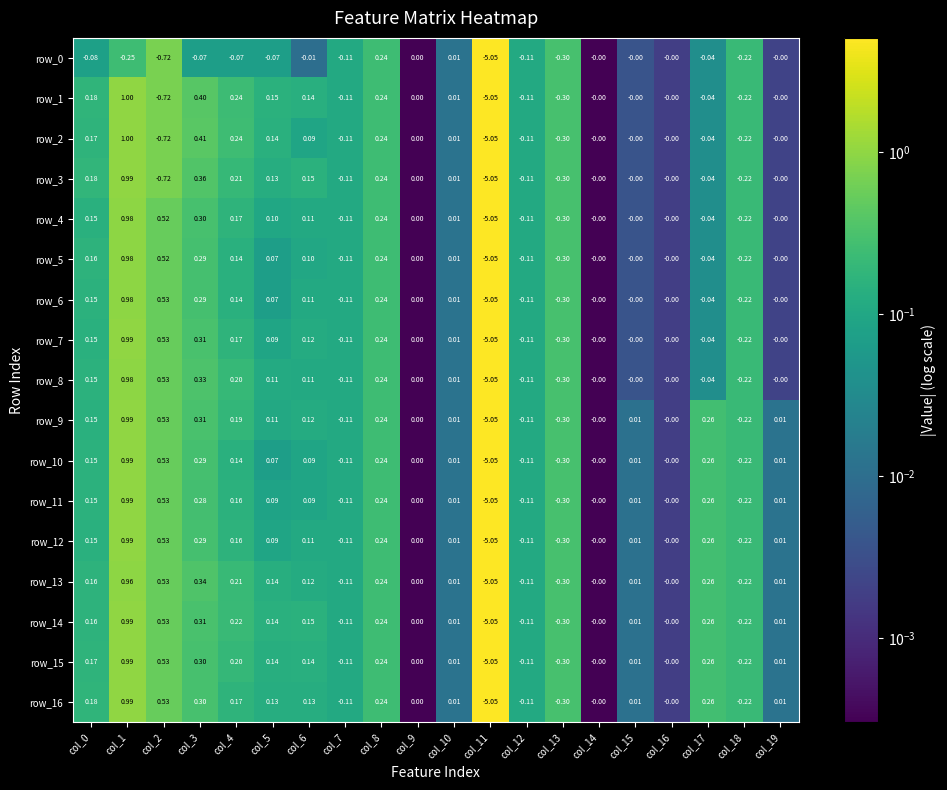

Reading left to right, transcribe all the data shown in this chart.

row_0: col_0=0.1	col_1=0.2	col_2=0.7	col_3=0.1	col_4=0.1	col_5=0.1	col_6=0.0	col_7=0.1	col_8=0.2	col_9=0.0	col_10=0.0	col_11=5.1	col_12=0.1	col_13=0.3	col_14=0.0	col_15=0.0	col_16=0.0	col_17=0.0	col_18=0.2	col_19=0.0
row_1: col_0=0.2	col_1=1.0	col_2=0.7	col_3=0.4	col_4=0.2	col_5=0.1	col_6=0.1	col_7=0.1	col_8=0.2	col_9=0.0	col_10=0.0	col_11=5.1	col_12=0.1	col_13=0.3	col_14=0.0	col_15=0.0	col_16=0.0	col_17=0.0	col_18=0.2	col_19=0.0
row_2: col_0=0.2	col_1=1.0	col_2=0.7	col_3=0.4	col_4=0.2	col_5=0.1	col_6=0.1	col_7=0.1	col_8=0.2	col_9=0.0	col_10=0.0	col_11=5.1	col_12=0.1	col_13=0.3	col_14=0.0	col_15=0.0	col_16=0.0	col_17=0.0	col_18=0.2	col_19=0.0
row_3: col_0=0.2	col_1=1.0	col_2=0.7	col_3=0.4	col_4=0.2	col_5=0.1	col_6=0.2	col_7=0.1	col_8=0.2	col_9=0.0	col_10=0.0	col_11=5.1	col_12=0.1	col_13=0.3	col_14=0.0	col_15=0.0	col_16=0.0	col_17=0.0	col_18=0.2	col_19=0.0
row_4: col_0=0.1	col_1=1.0	col_2=0.5	col_3=0.3	col_4=0.2	col_5=0.1	col_6=0.1	col_7=0.1	col_8=0.2	col_9=0.0	col_10=0.0	col_11=5.1	col_12=0.1	col_13=0.3	col_14=0.0	col_15=0.0	col_16=0.0	col_17=0.0	col_18=0.2	col_19=0.0
row_5: col_0=0.2	col_1=1.0	col_2=0.5	col_3=0.3	col_4=0.1	col_5=0.1	col_6=0.1	col_7=0.1	col_8=0.2	col_9=0.0	col_10=0.0	col_11=5.1	col_12=0.1	col_13=0.3	col_14=0.0	col_15=0.0	col_16=0.0	col_17=0.0	col_18=0.2	col_19=0.0
row_6: col_0=0.2	col_1=1.0	col_2=0.5	col_3=0.3	col_4=0.1	col_5=0.1	col_6=0.1	col_7=0.1	col_8=0.2	col_9=0.0	col_10=0.0	col_11=5.1	col_12=0.1	col_13=0.3	col_14=0.0	col_15=0.0	col_16=0.0	col_17=0.0	col_18=0.2	col_19=0.0
row_7: col_0=0.1	col_1=1.0	col_2=0.5	col_3=0.3	col_4=0.2	col_5=0.1	col_6=0.1	col_7=0.1	col_8=0.2	col_9=0.0	col_10=0.0	col_11=5.1	col_12=0.1	col_13=0.3	col_14=0.0	col_15=0.0	col_16=0.0	col_17=0.0	col_18=0.2	col_19=0.0
row_8: col_0=0.2	col_1=1.0	col_2=0.5	col_3=0.3	col_4=0.2	col_5=0.1	col_6=0.1	col_7=0.1	col_8=0.2	col_9=0.0	col_10=0.0	col_11=5.1	col_12=0.1	col_13=0.3	col_14=0.0	col_15=0.0	col_16=0.0	col_17=0.0	col_18=0.2	col_19=0.0
row_9: col_0=0.1	col_1=1.0	col_2=0.5	col_3=0.3	col_4=0.2	col_5=0.1	col_6=0.1	col_7=0.1	col_8=0.2	col_9=0.0	col_10=0.0	col_11=5.1	col_12=0.1	col_13=0.3	col_14=0.0	col_15=0.0	col_16=0.0	col_17=0.3	col_18=0.2	col_19=0.0
row_10: col_0=0.2	col_1=1.0	col_2=0.5	col_3=0.3	col_4=0.1	col_5=0.1	col_6=0.1	col_7=0.1	col_8=0.2	col_9=0.0	col_10=0.0	col_11=5.1	col_12=0.1	col_13=0.3	col_14=0.0	col_15=0.0	col_16=0.0	col_17=0.3	col_18=0.2	col_19=0.0
row_11: col_0=0.2	col_1=1.0	col_2=0.5	col_3=0.3	col_4=0.2	col_5=0.1	col_6=0.1	col_7=0.1	col_8=0.2	col_9=0.0	col_10=0.0	col_11=5.1	col_12=0.1	col_13=0.3	col_14=0.0	col_15=0.0	col_16=0.0	col_17=0.3	col_18=0.2	col_19=0.0
row_12: col_0=0.1	col_1=1.0	col_2=0.5	col_3=0.3	col_4=0.2	col_5=0.1	col_6=0.1	col_7=0.1	col_8=0.2	col_9=0.0	col_10=0.0	col_11=5.1	col_12=0.1	col_13=0.3	col_14=0.0	col_15=0.0	col_16=0.0	col_17=0.3	col_18=0.2	col_19=0.0
row_13: col_0=0.2	col_1=1.0	col_2=0.5	col_3=0.3	col_4=0.2	col_5=0.1	col_6=0.1	col_7=0.1	col_8=0.2	col_9=0.0	col_10=0.0	col_11=5.1	col_12=0.1	col_13=0.3	col_14=0.0	col_15=0.0	col_16=0.0	col_17=0.3	col_18=0.2	col_19=0.0
row_14: col_0=0.2	col_1=1.0	col_2=0.5	col_3=0.3	col_4=0.2	col_5=0.1	col_6=0.2	col_7=0.1	col_8=0.2	col_9=0.0	col_10=0.0	col_11=5.1	col_12=0.1	col_13=0.3	col_14=0.0	col_15=0.0	col_16=0.0	col_17=0.3	col_18=0.2	col_19=0.0
row_15: col_0=0.2	col_1=1.0	col_2=0.5	col_3=0.3	col_4=0.2	col_5=0.1	col_6=0.1	col_7=0.1	col_8=0.2	col_9=0.0	col_10=0.0	col_11=5.1	col_12=0.1	col_13=0.3	col_14=0.0	col_15=0.0	col_16=0.0	col_17=0.3	col_18=0.2	col_19=0.0
row_16: col_0=0.2	col_1=1.0	col_2=0.5	col_3=0.3	col_4=0.2	col_5=0.1	col_6=0.1	col_7=0.1	col_8=0.2	col_9=0.0	col_10=0.0	col_11=5.1	col_12=0.1	col_13=0.3	col_14=0.0	col_15=0.0	col_16=0.0	col_17=0.3	col_18=0.2	col_19=0.0